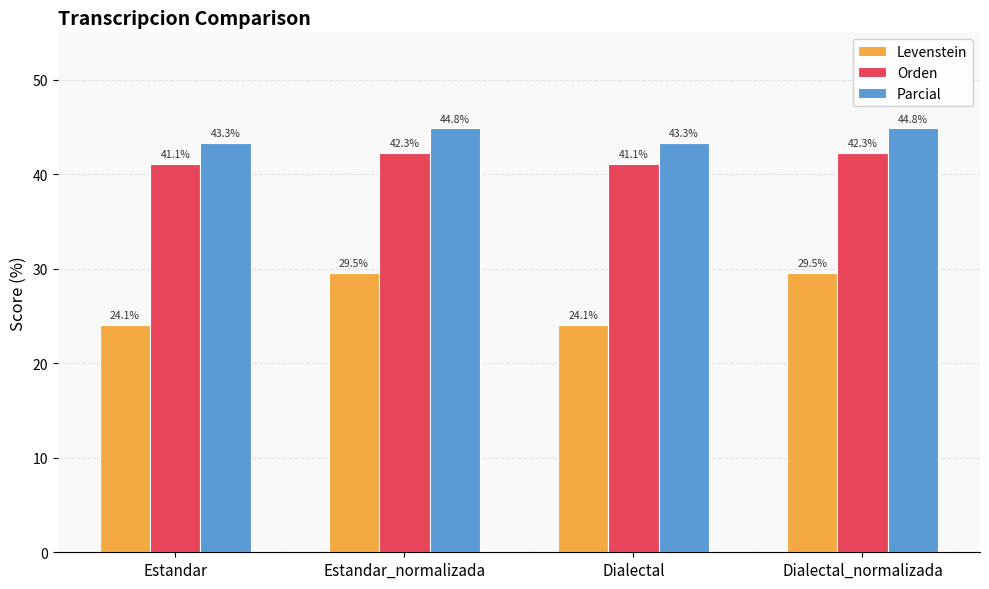

What is the difference between the highest and lowest values at Estandar_normalizada?

15.3